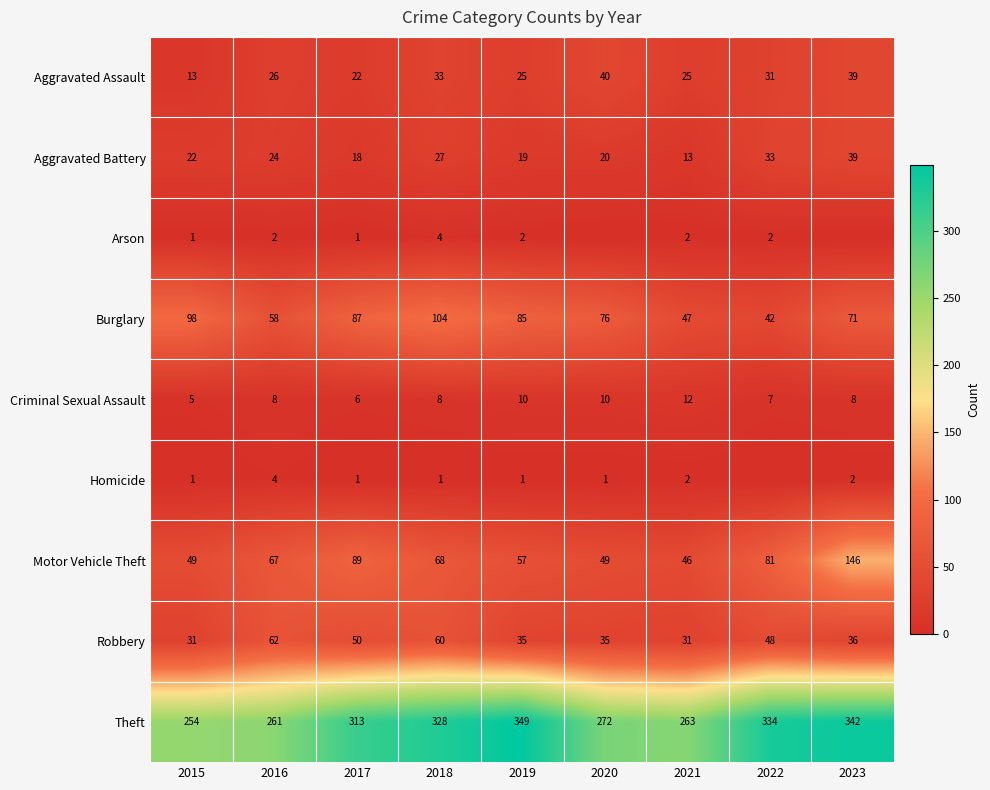

What is the difference between the second highest and second lowest values in the Aggravated Assault series?

17